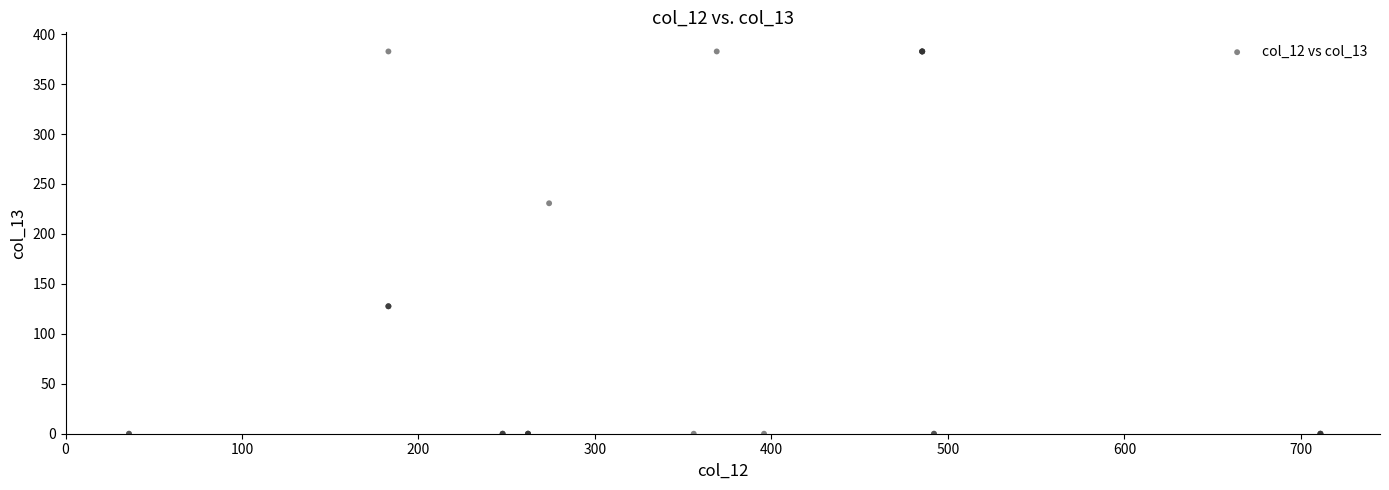

What Y value in the scatter plot is closest to 191?

230.7